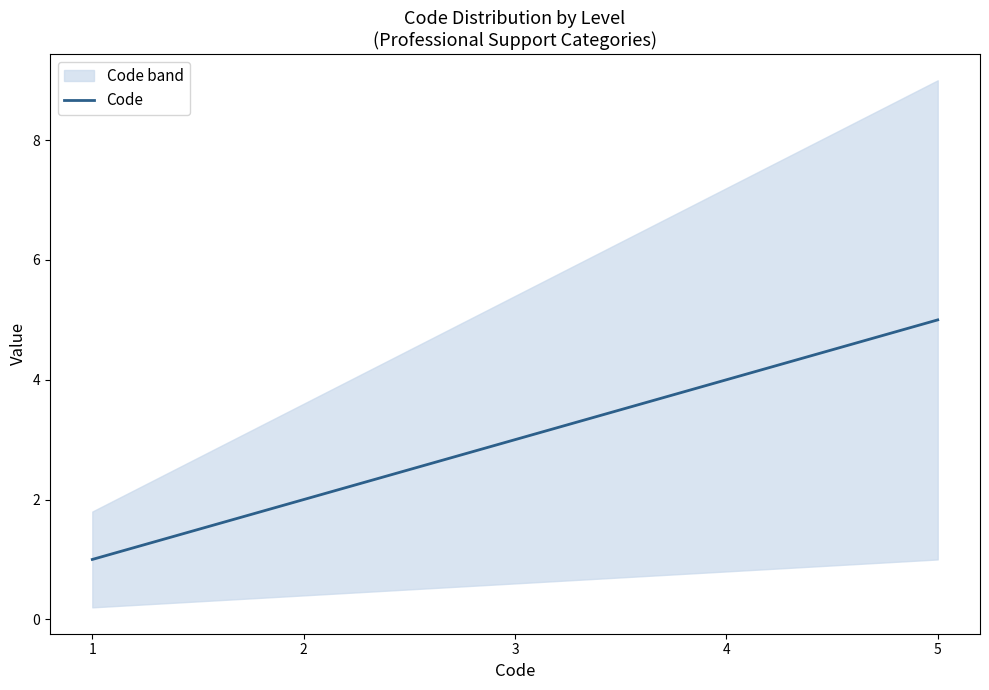

Between 3 and 5, which is larger?

5